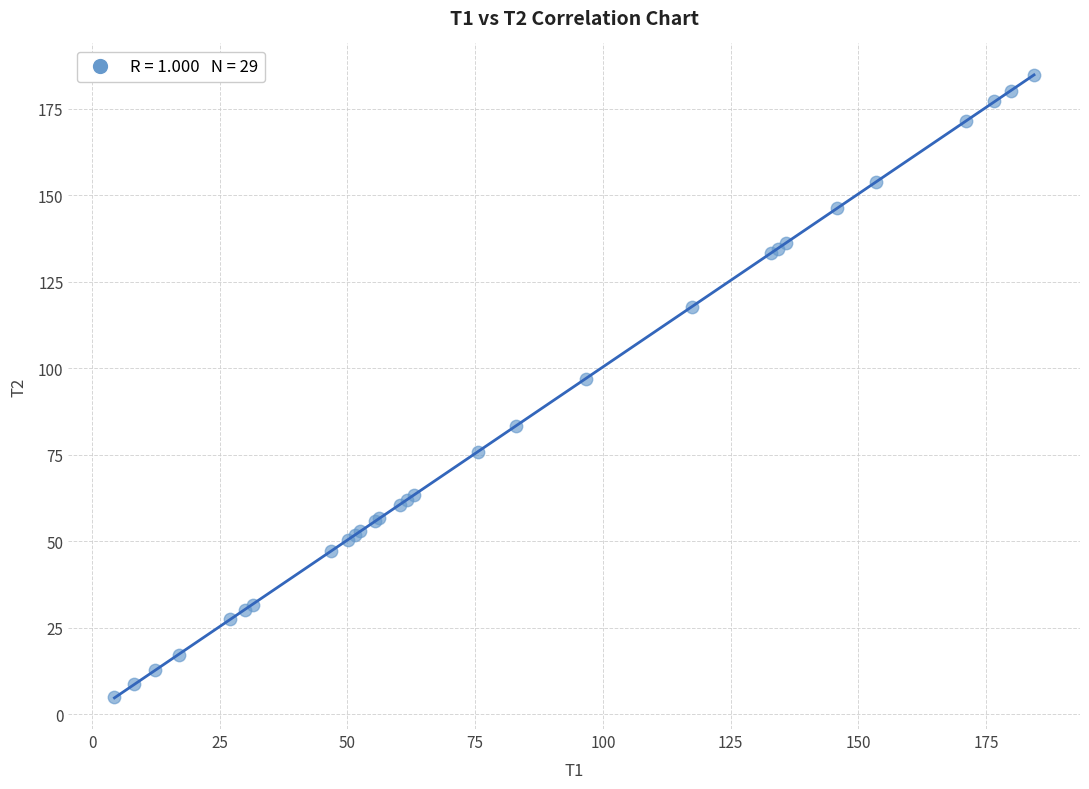

What Y value in the scatter plot is closest to 94?

97.0